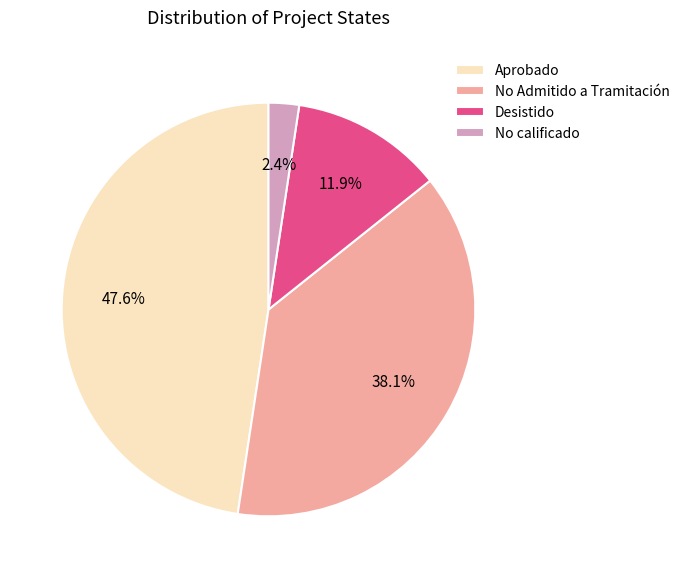

Rank the categories by value from lowest to highest.

No calificado, Desistido, No Admitido a Tramitación, Aprobado